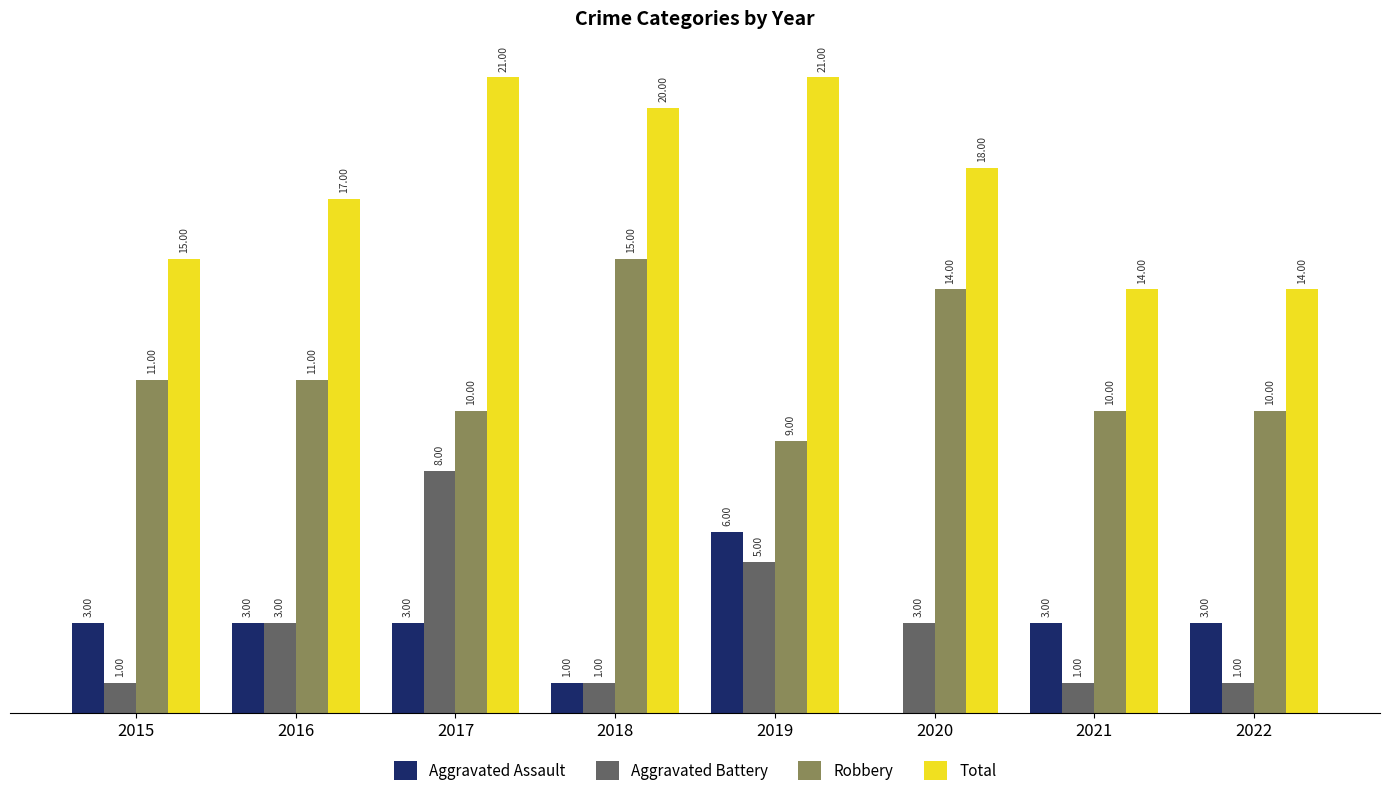

Is the value of Robbery at 2017 greater than the value of Aggravated Battery at 2021?

Yes